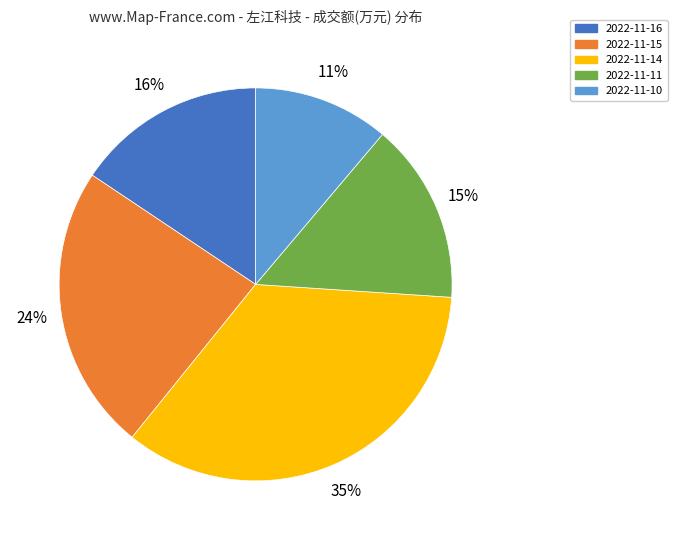

Count the number of slices in the pie.

5